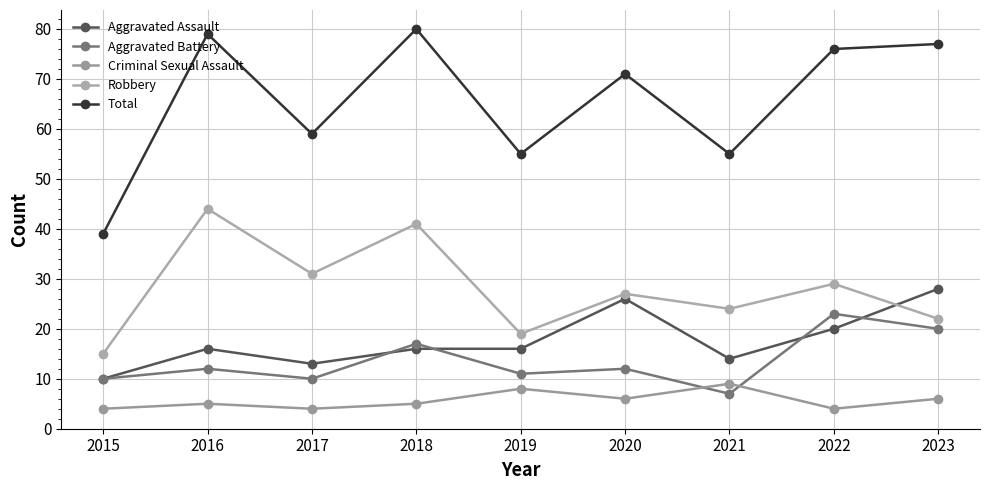

At which label does Robbery first exceed 27?

2016